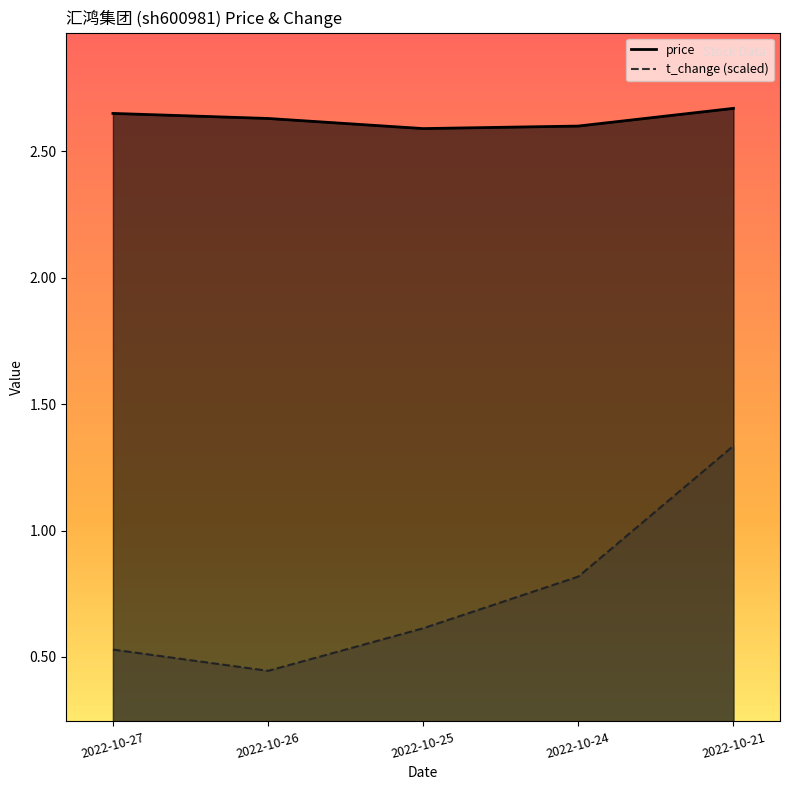

At which label does t_change reach its peak?

2022-10-21